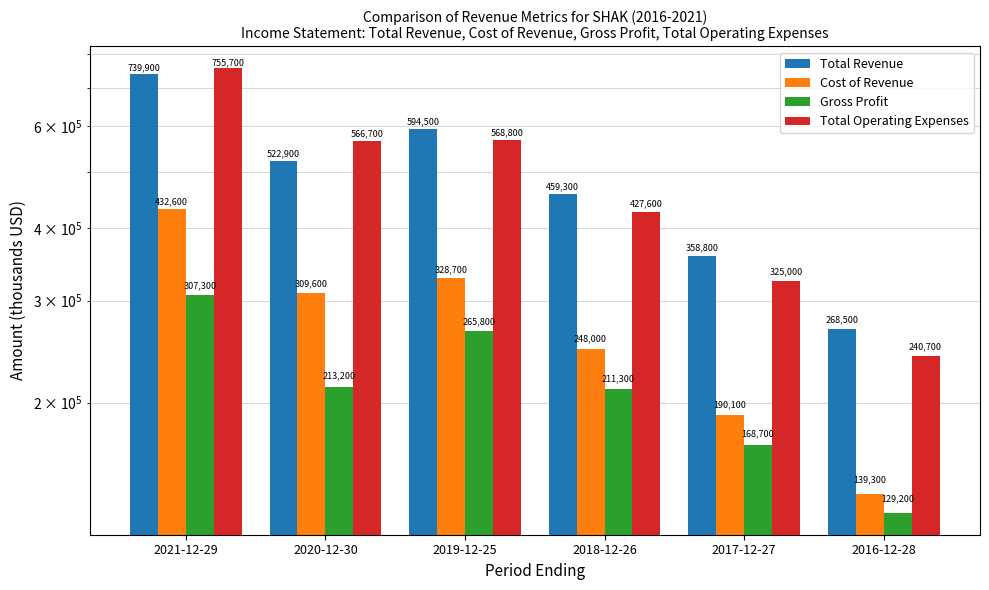

How many data points does each series have?

6